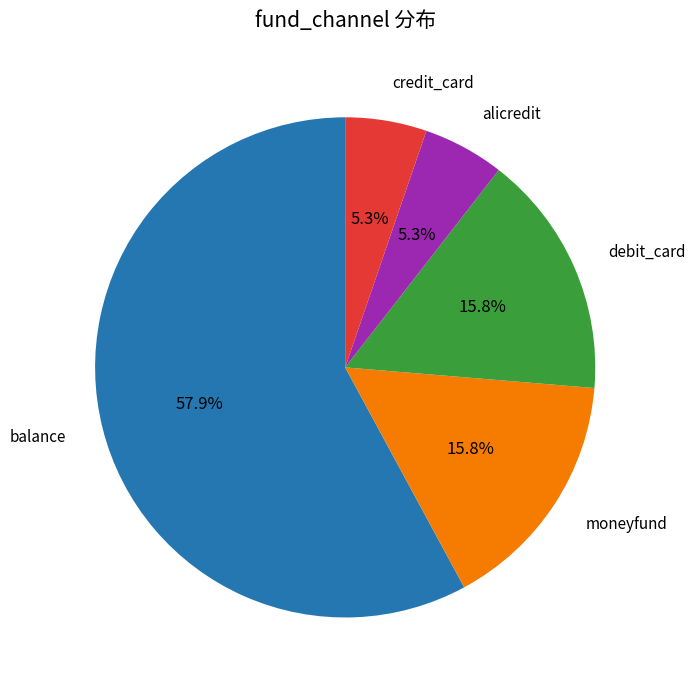

How many slices are in this pie chart?

5